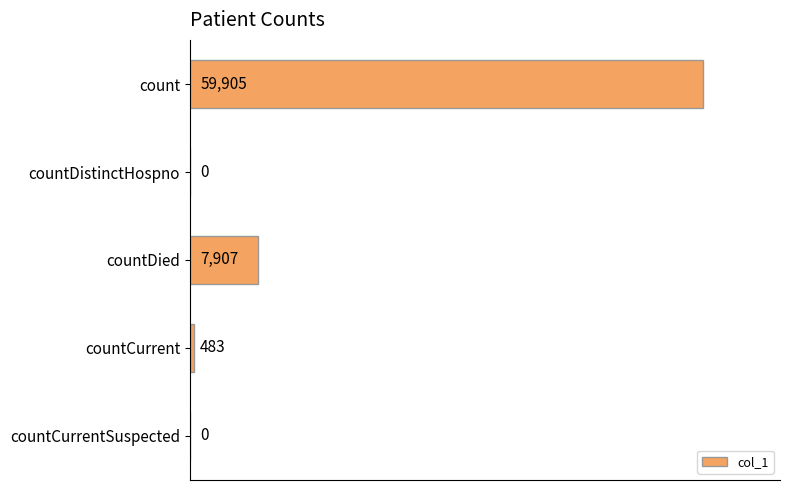

How many positive values are there?

3